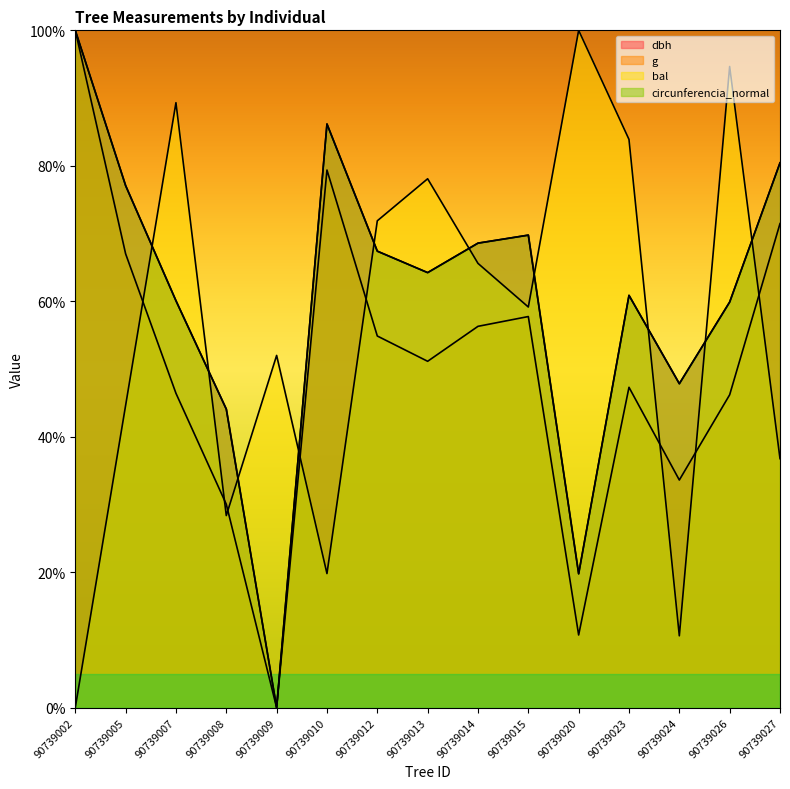

What is the average value of the dbh series?

60.4